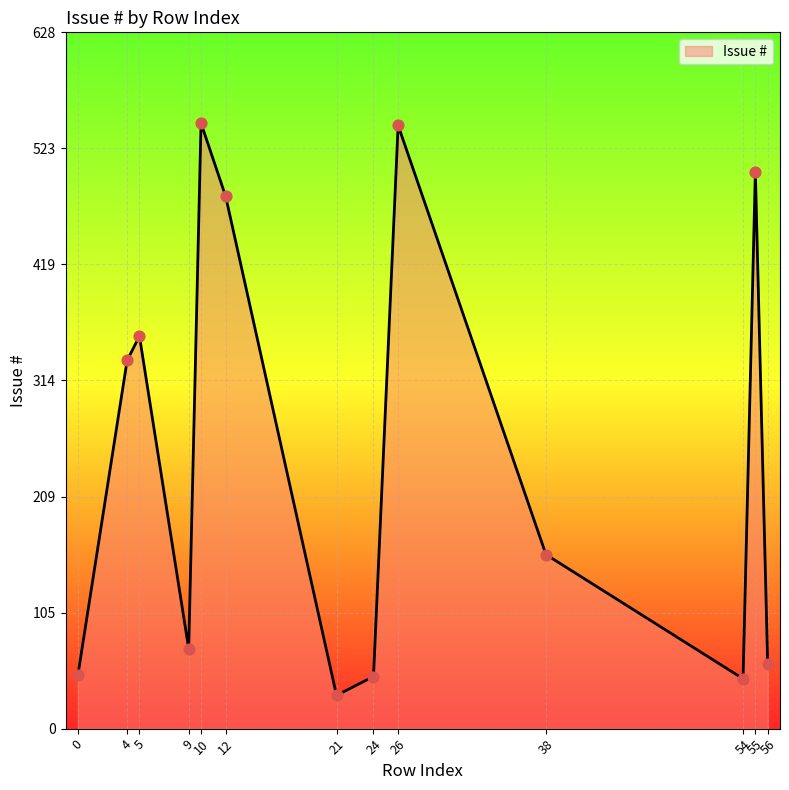

What is the change in value from 0 to 26?

+496